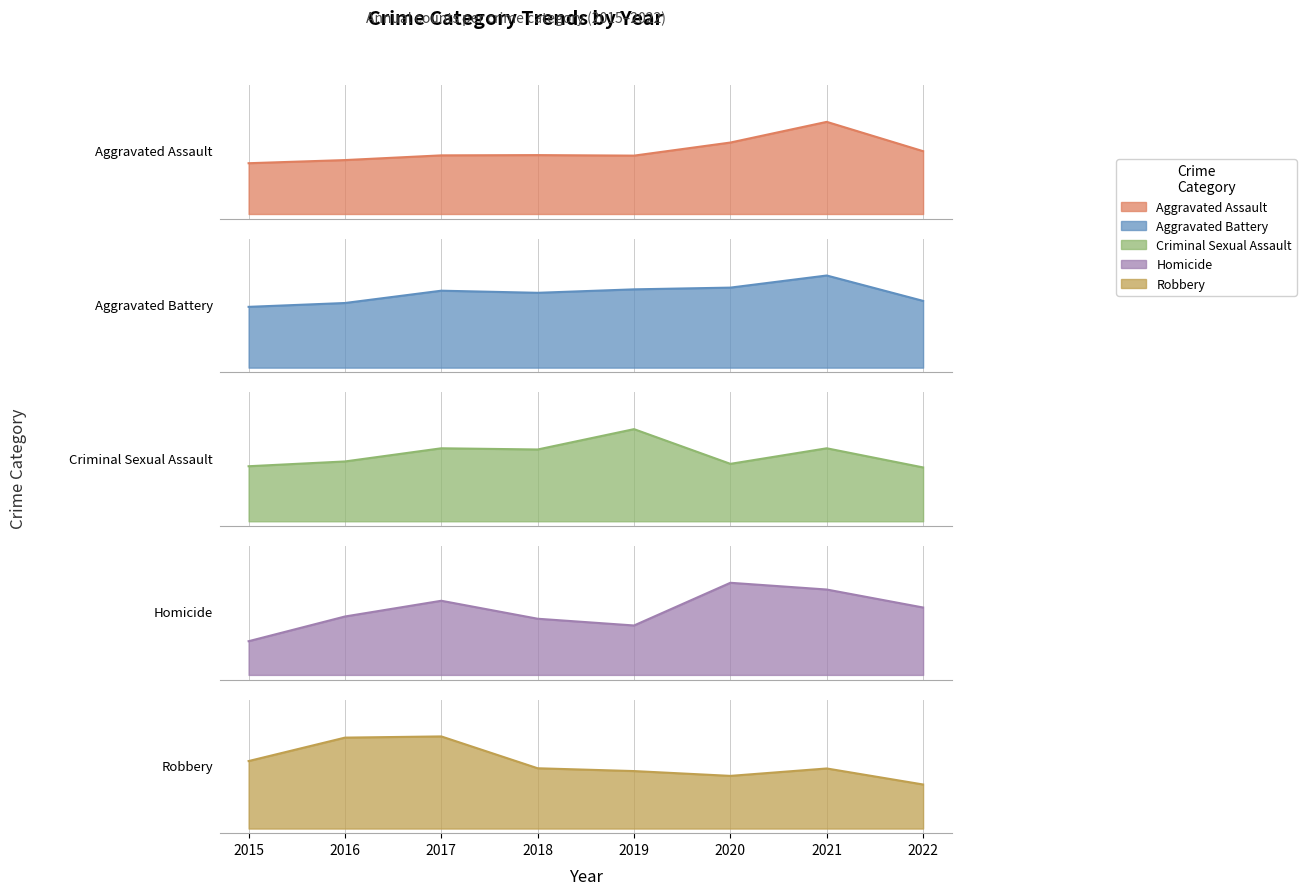

The value of Aggravated Battery at 2019 is 0.2. True or false?

False